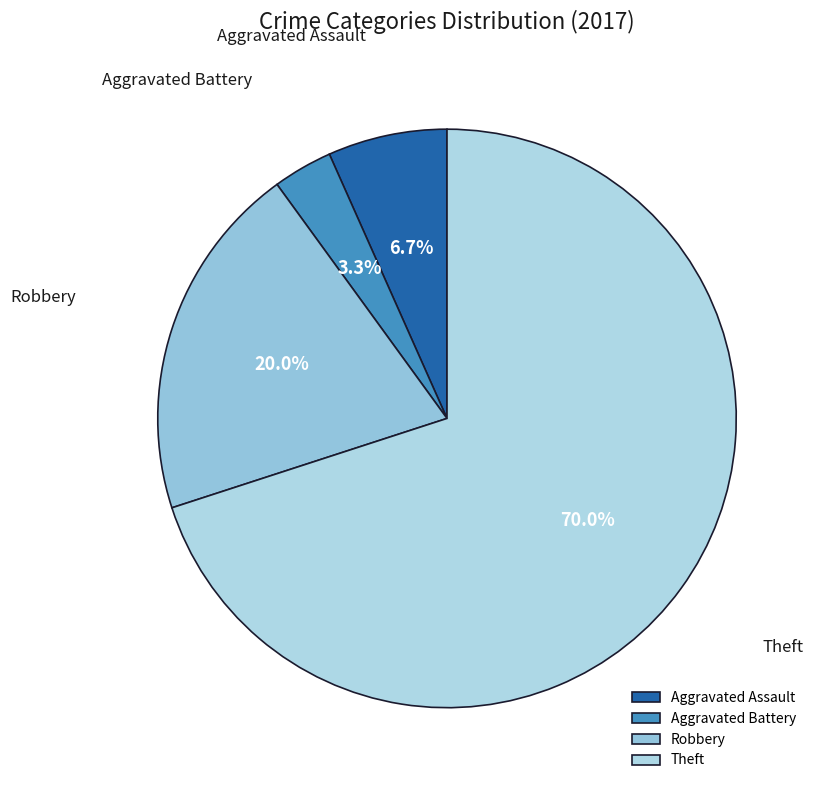

Which has a higher value, Robbery or Aggravated Battery?

Robbery